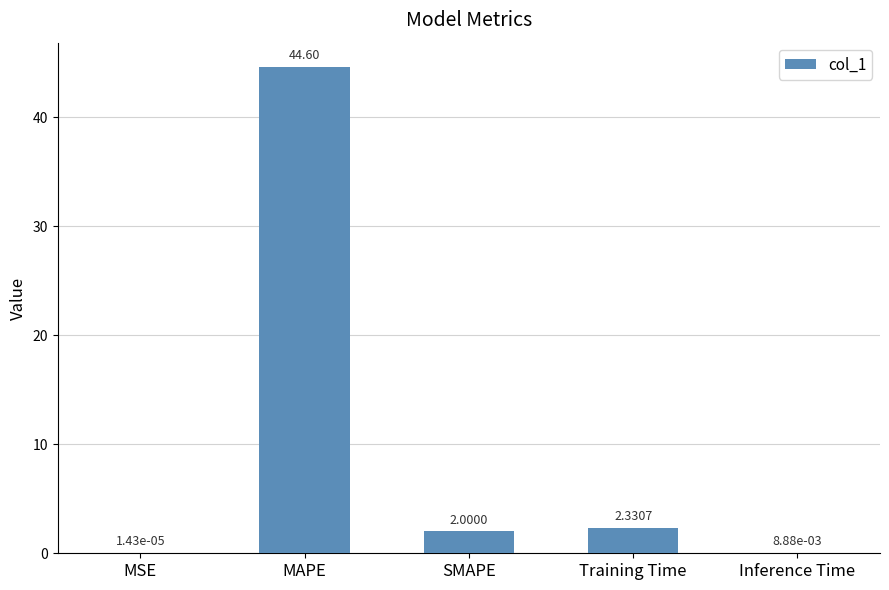

At which label is the value closest to 22?

Training Time